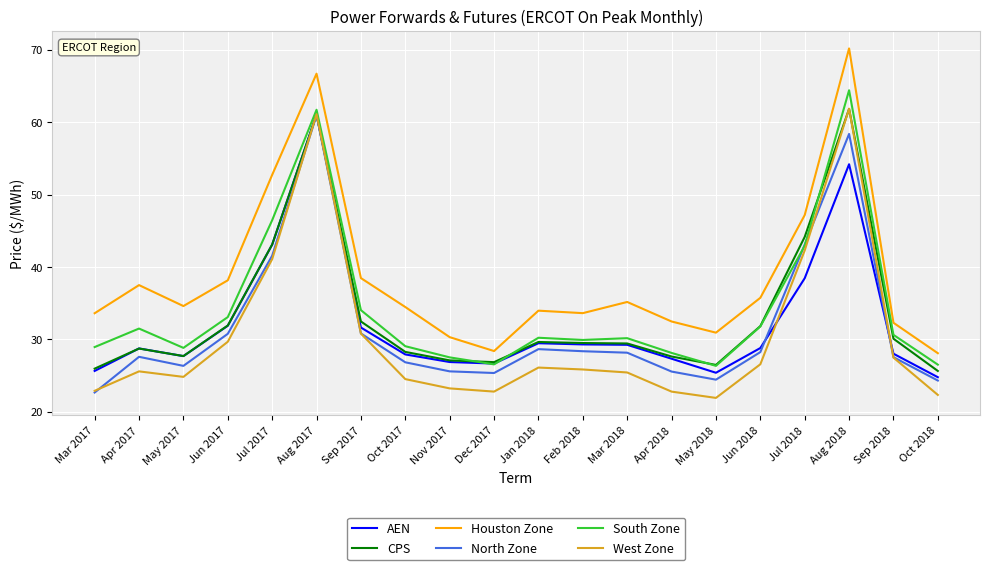

Where does the AEN series first go above 28?

Apr 2017